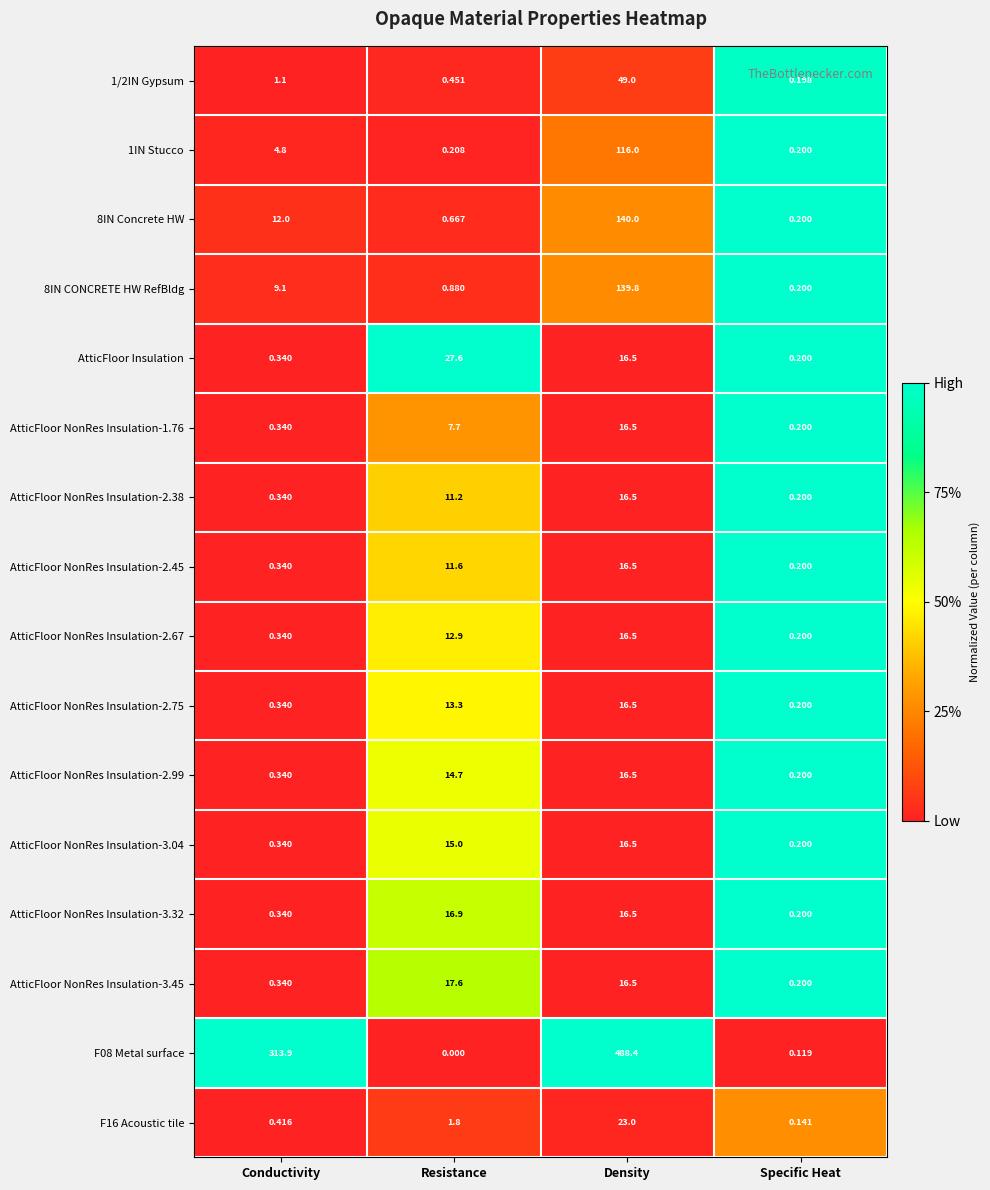

What is the difference between the highest and lowest values at Density?

471.9